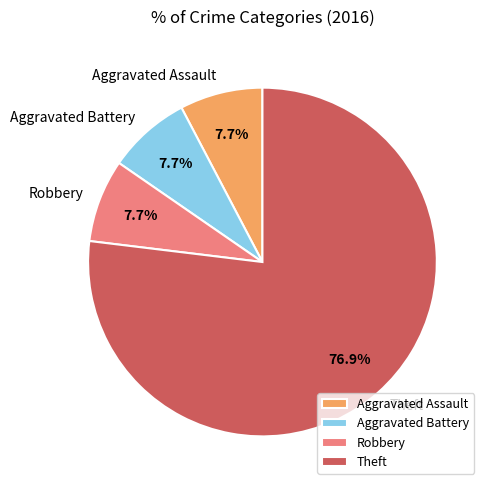

What is the ratio of the value at Theft to the value at Aggravated Assault?

10.0